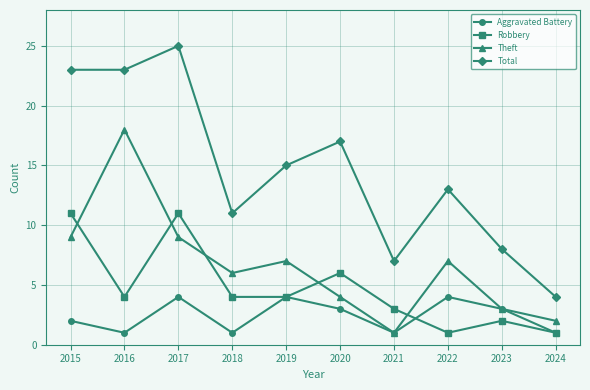

Which series has the widest spread of values?

Total